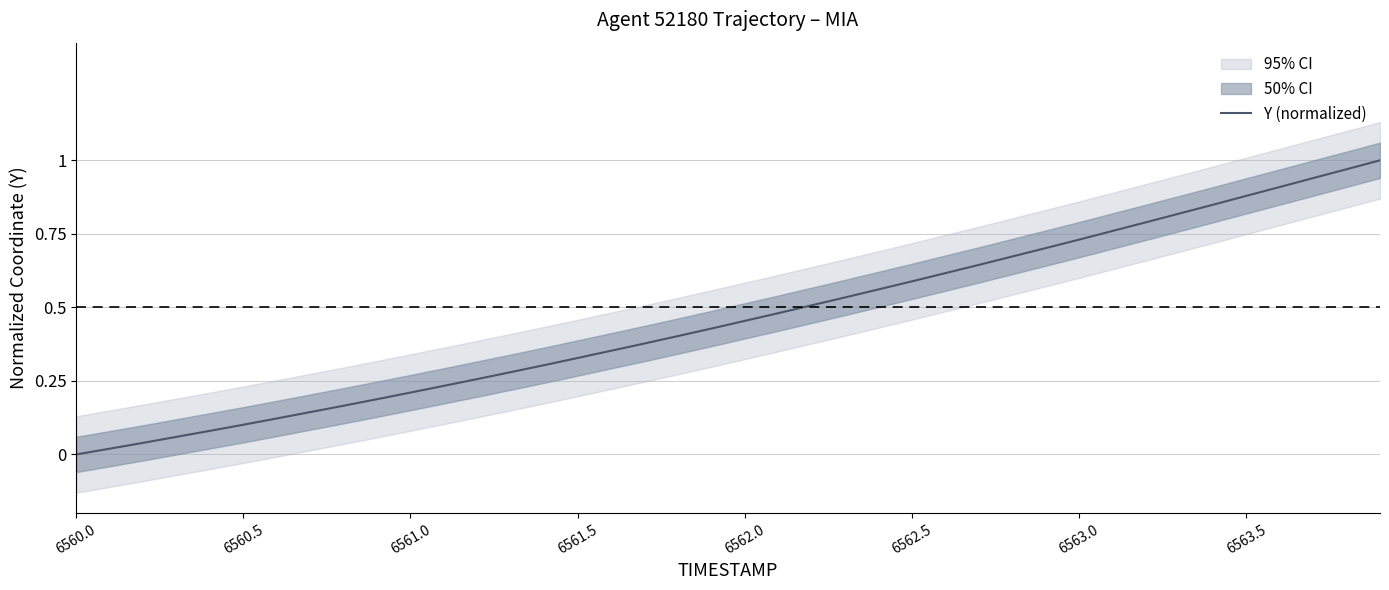

Is it true that Y (normalized) equals 0.1 at 6561.0?

False